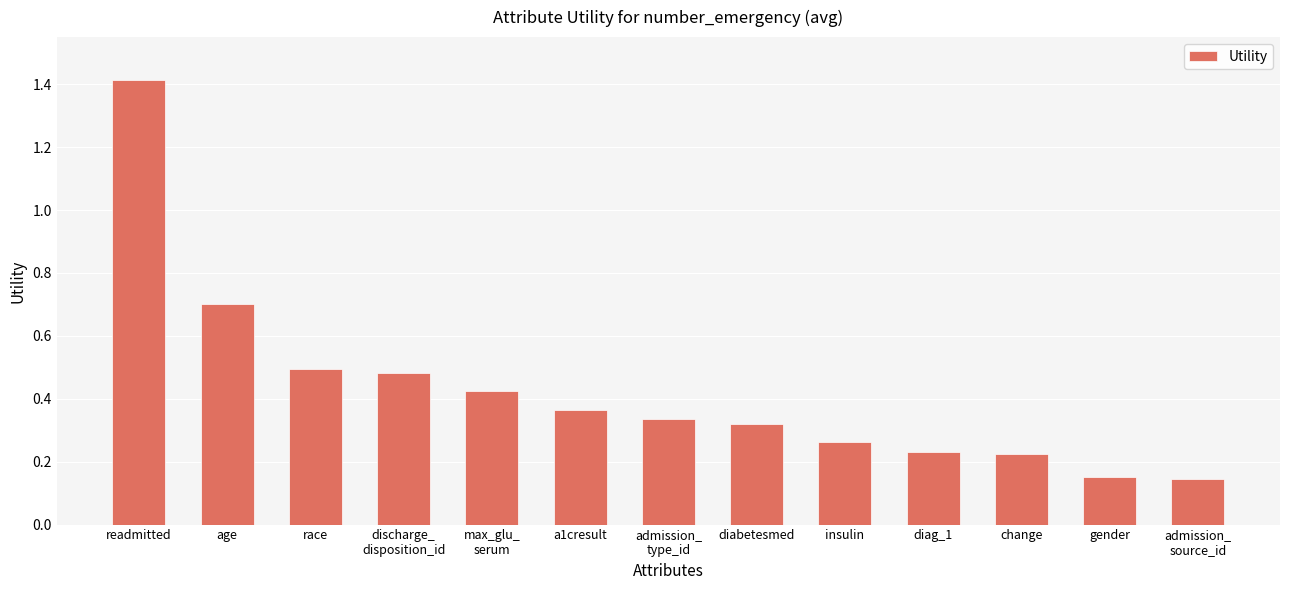

How many values are between 0 and 1?

12